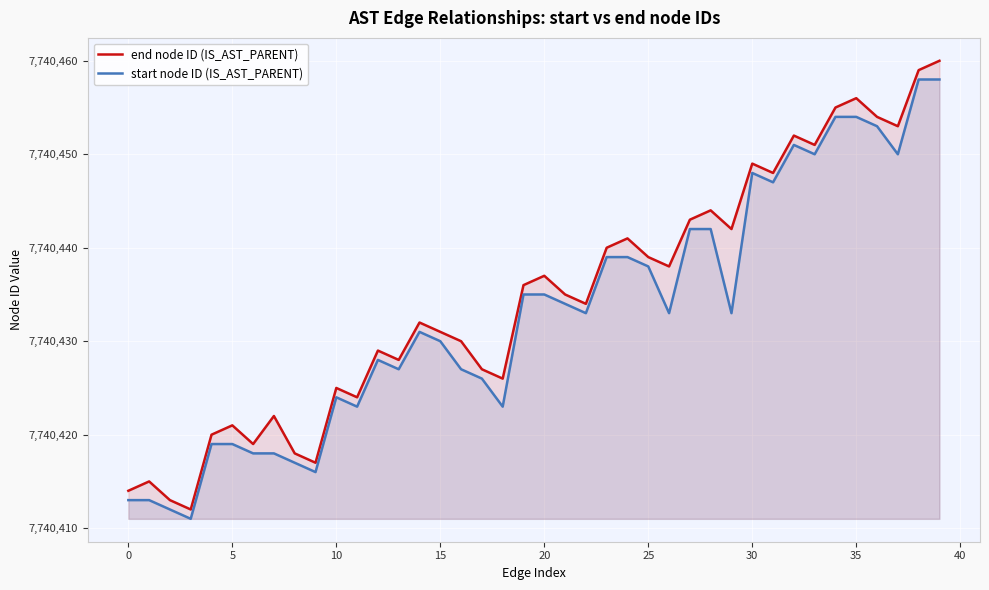

True or false: end node ID (IS_AST_PARENT) has more than 0 points higher than both neighbors.

True